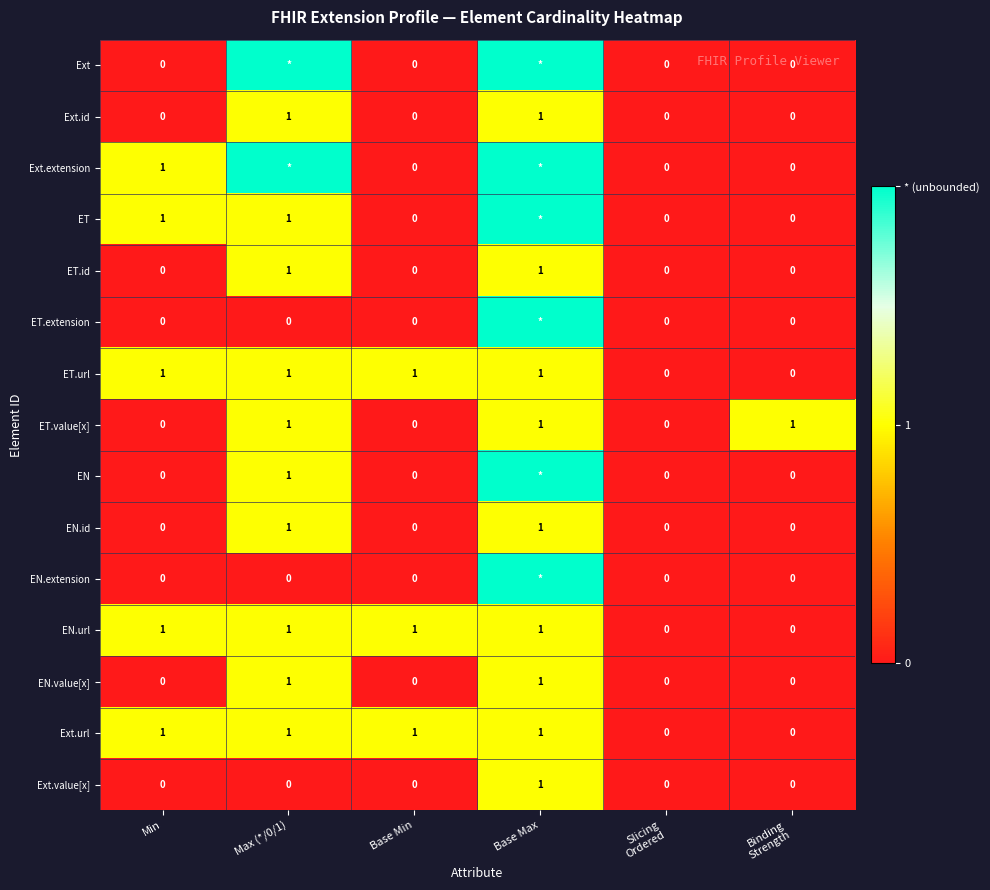

How many Ext.id values are between 0 and 1?

6